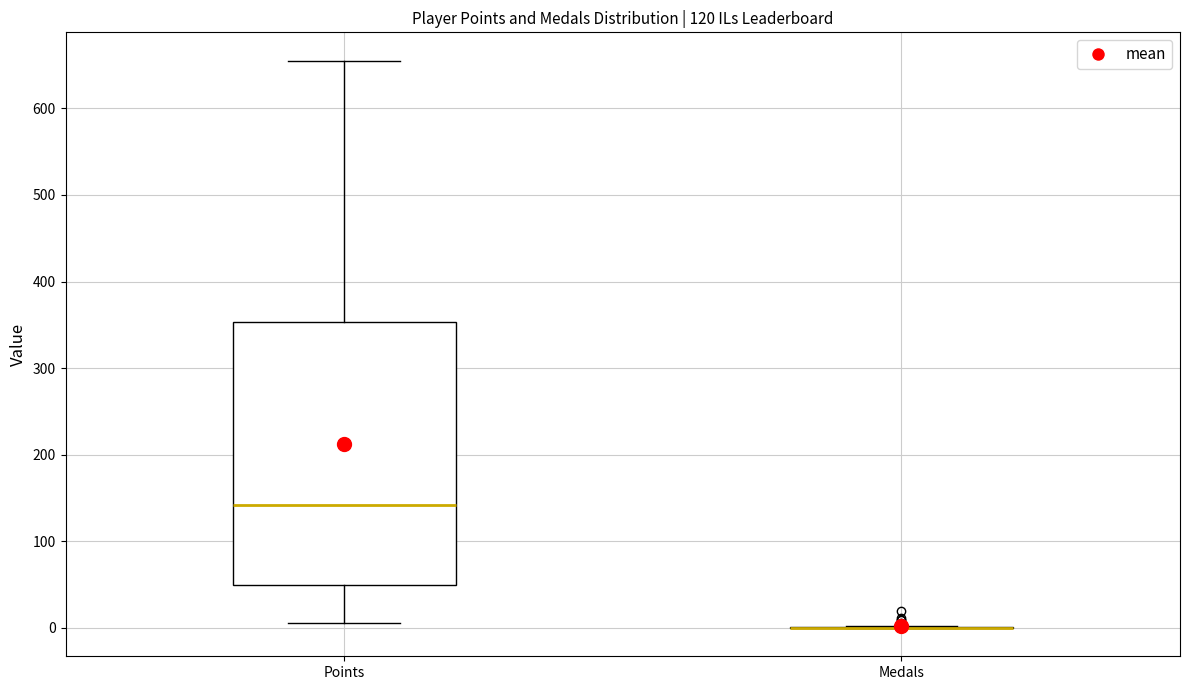

Which box is the tallest, from its lower edge to its upper edge?

Points